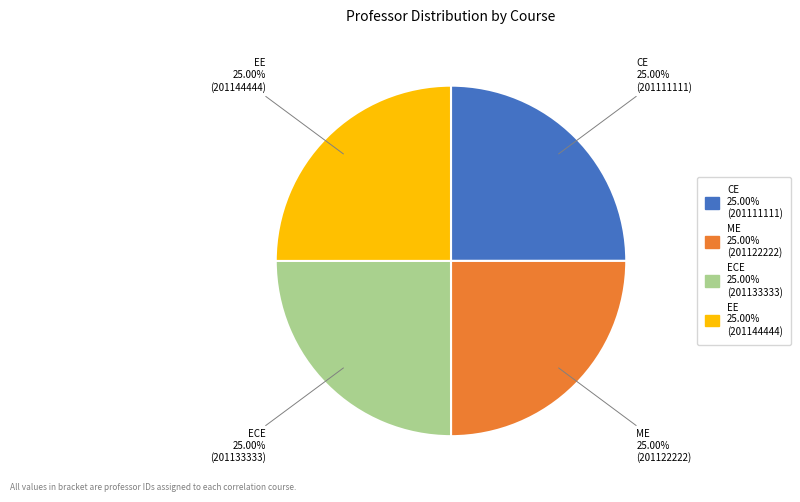

Is there any slice that represents more than half of the pie?

No